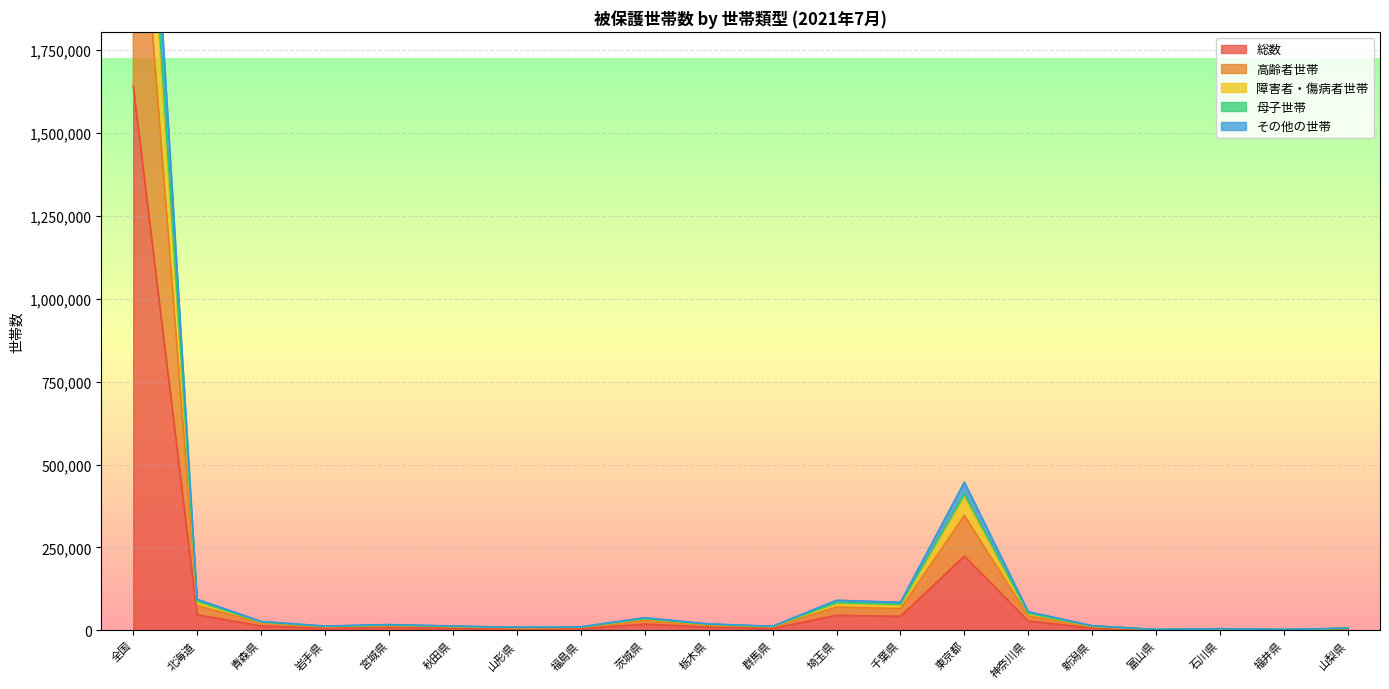

Which category has the lowest value across all series?

福井県